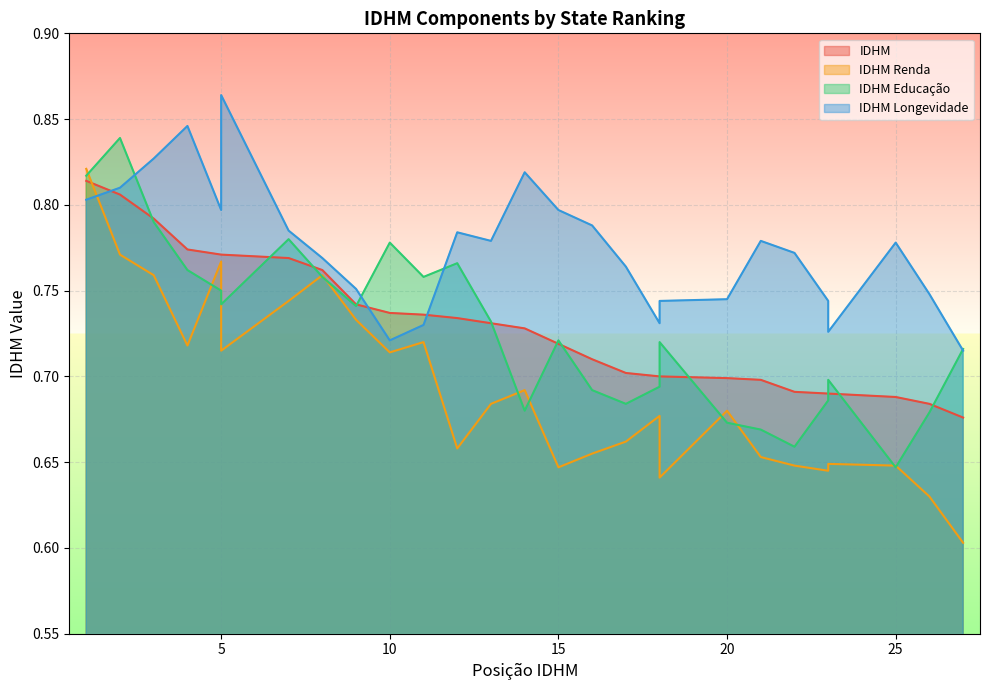

How many times do IDHM and IDHM Renda cross each other?

1